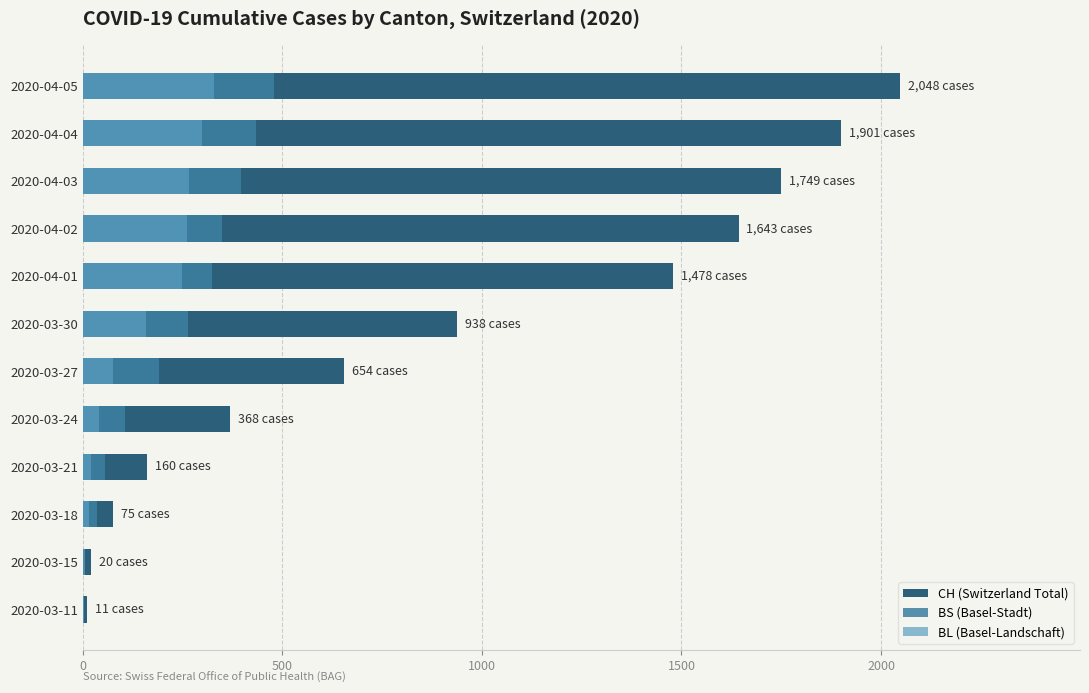

Which series has the largest total across all categories?

CH (Switzerland Total)